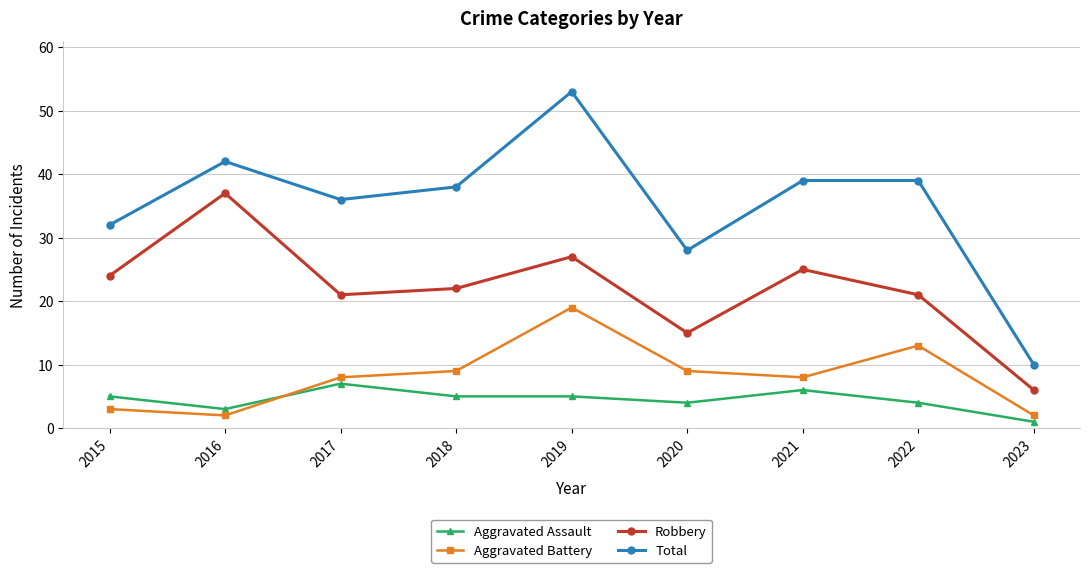

What is the sum of all Total values?

317